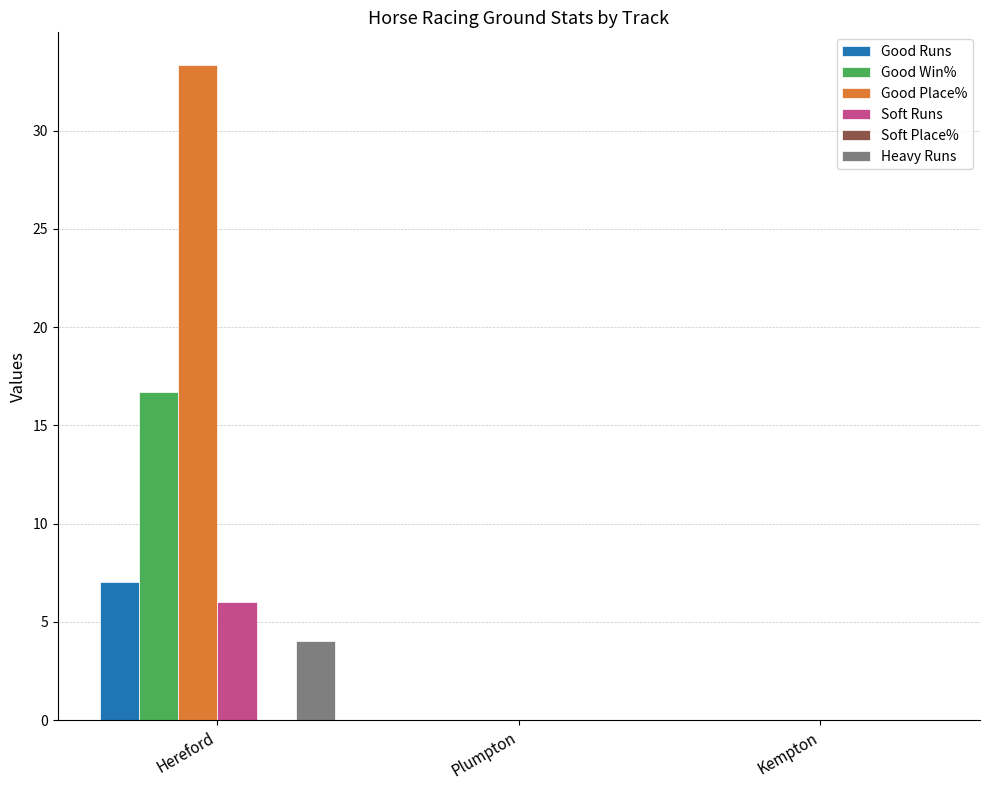

The value of Good Runs at Plumpton is -4.4. True or false?

False